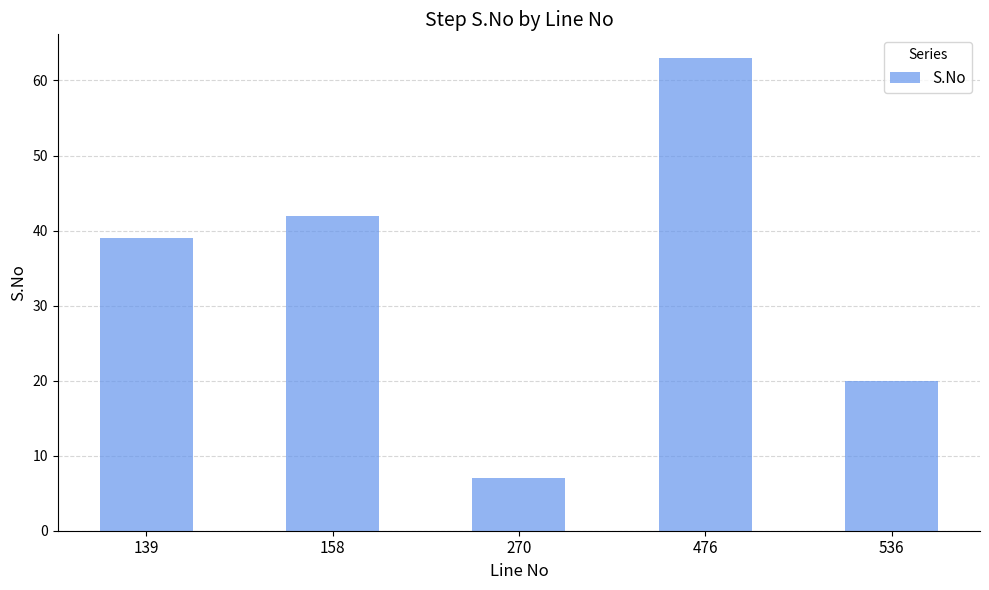

Reading left to right, transcribe all the data shown in this chart.

139=39	158=42	270=7	476=63	536=20